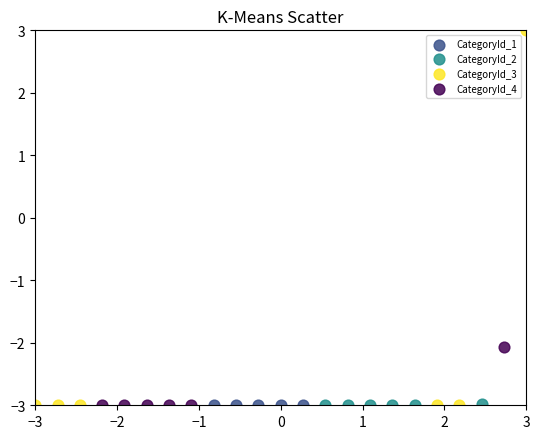

What are all the series names shown in the legend?

CategoryId_1, CategoryId_2, CategoryId_3, CategoryId_4